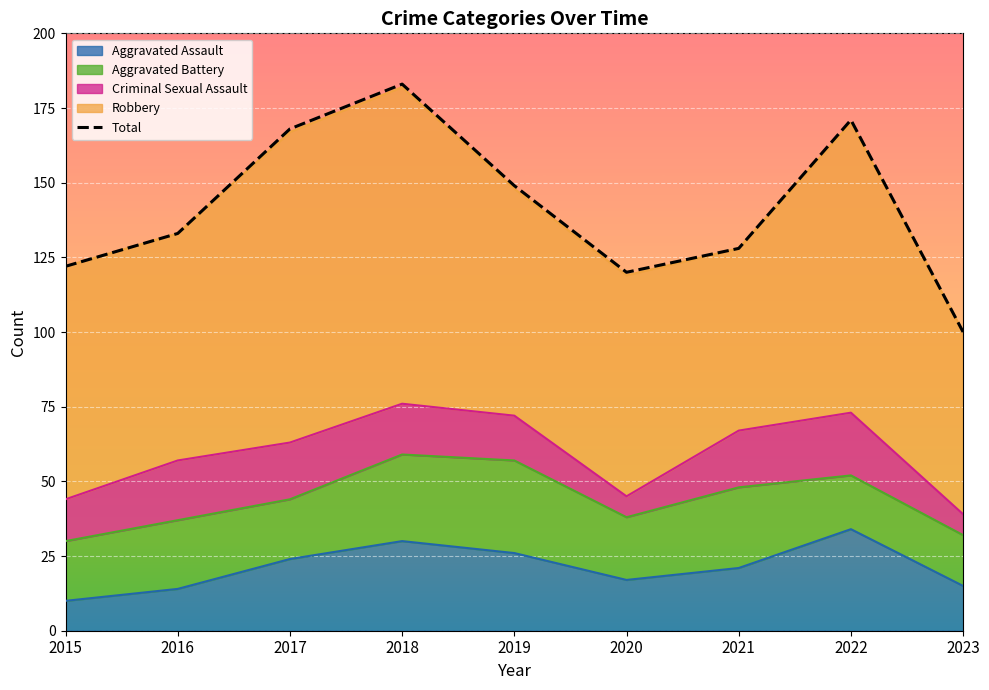

Reading left to right, what are all the values shown in this chart?

122	133	168	183	149	120	128	171	100